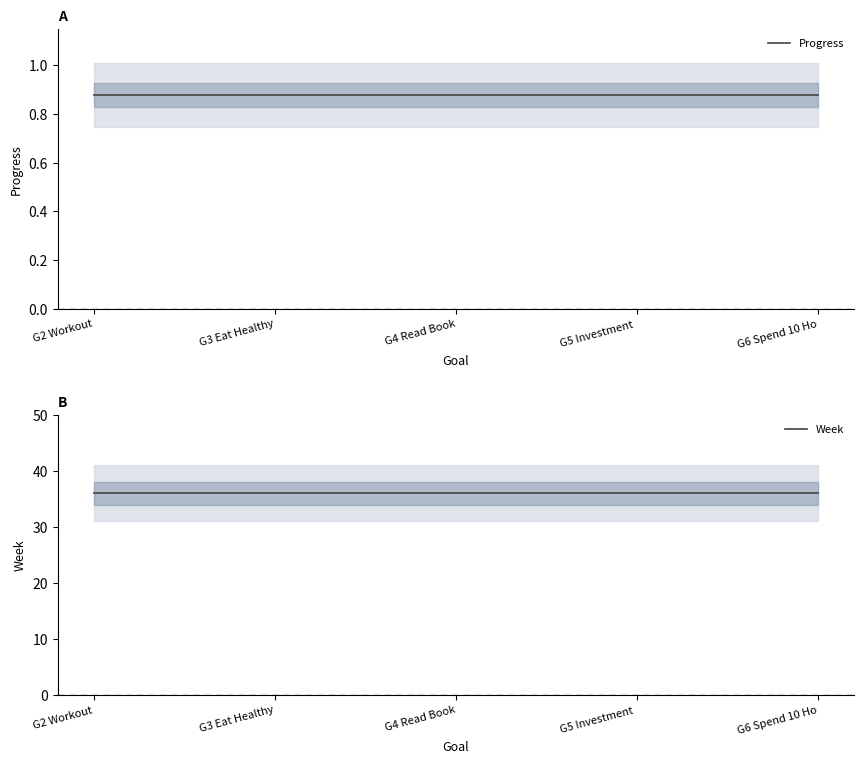

Is this an area chart (filled region under the line)?

No